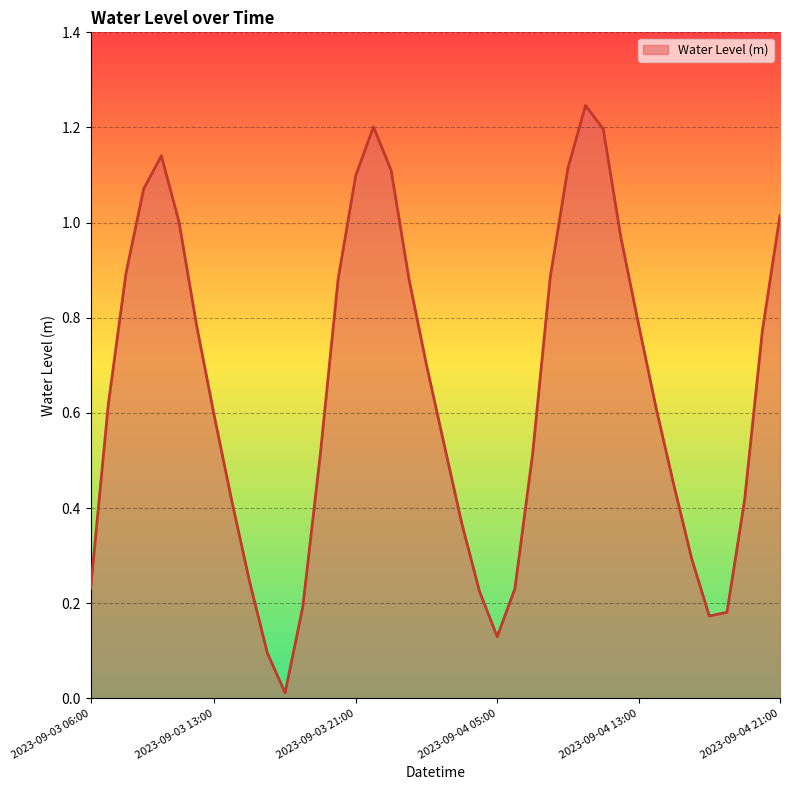

How many lines are shown in the chart?

1